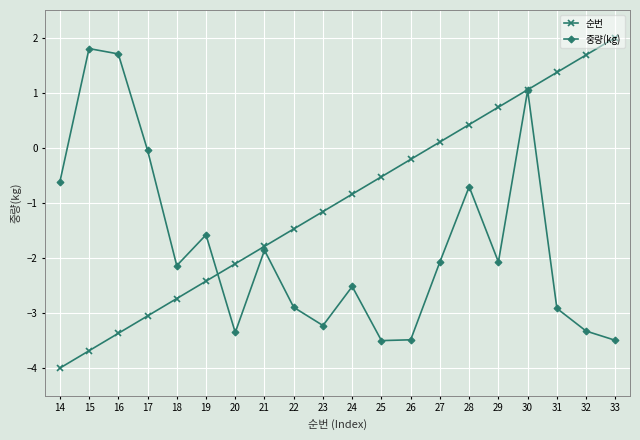

At which label does 순번 first exceed 0?

27